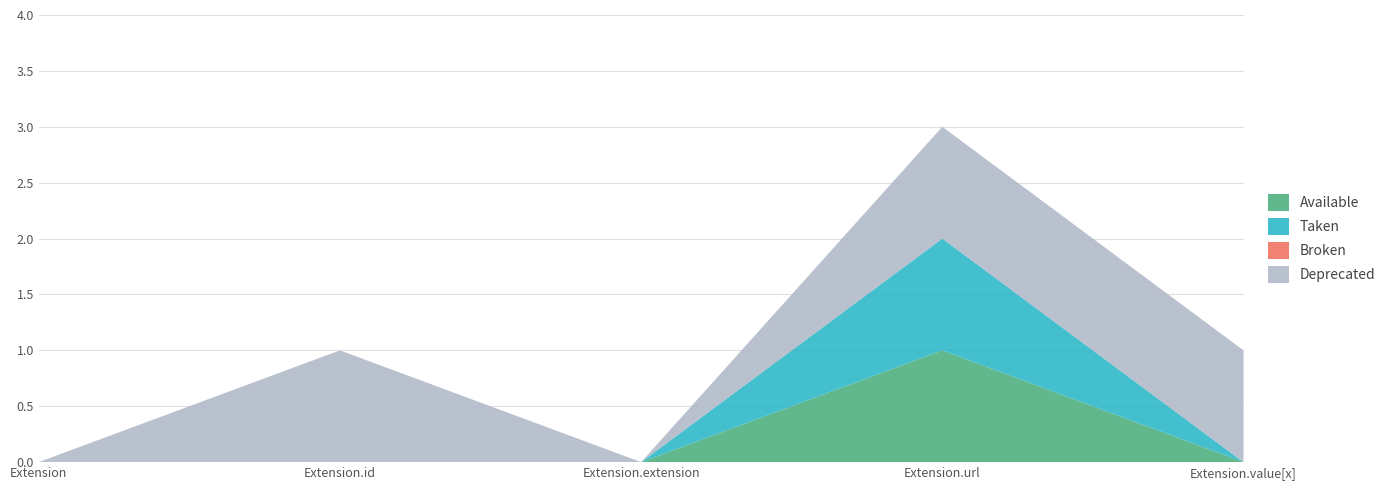

Reading right to left, extract all data points from this chart.

Available: 0	1	0	0	0
Taken: 0	1	0	0	0
Broken: 0	0	0	0	0
Deprecated: 1	1	0	1	0